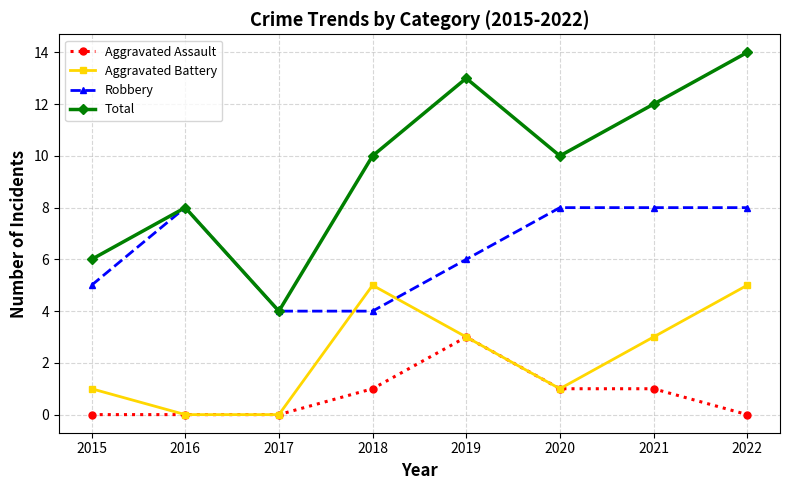

Where is the first local minimum for Total?

2017